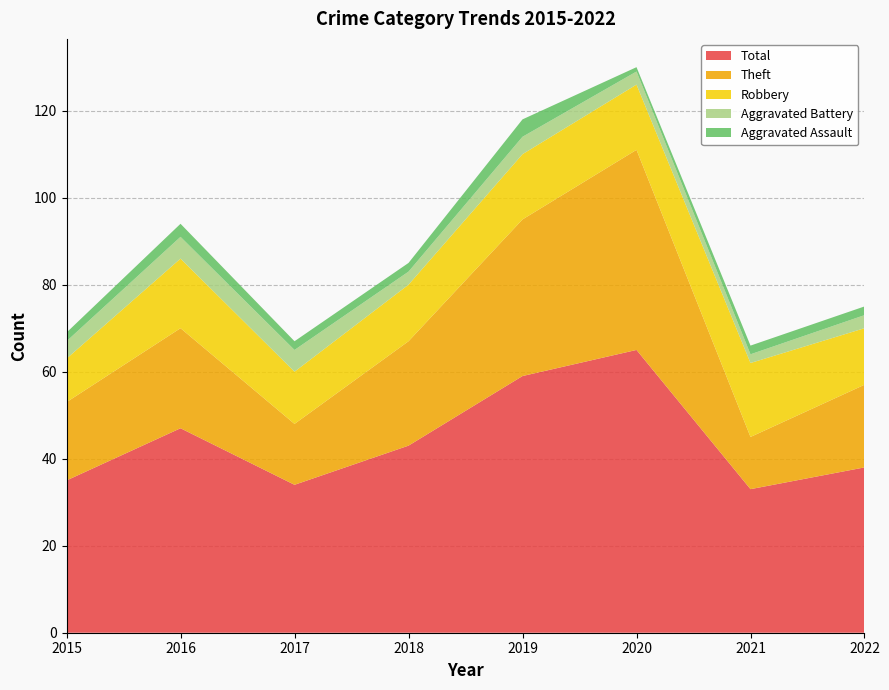

Reading left to right, what are all the values shown in this chart?

Robbery: 2015=10	2016=16	2017=12	2018=13	2019=15	2020=15	2021=17	2022=13
Theft: 2015=18	2016=23	2017=14	2018=24	2019=36	2020=46	2021=12	2022=19
Aggravated Battery: 2015=4	2016=5	2017=5	2018=3	2019=4	2020=3	2021=2	2022=3
Aggravated Assault: 2015=2	2016=3	2017=2	2018=2	2019=4	2020=1	2021=2	2022=2
Total: 2015=35	2016=47	2017=34	2018=43	2019=59	2020=65	2021=33	2022=38